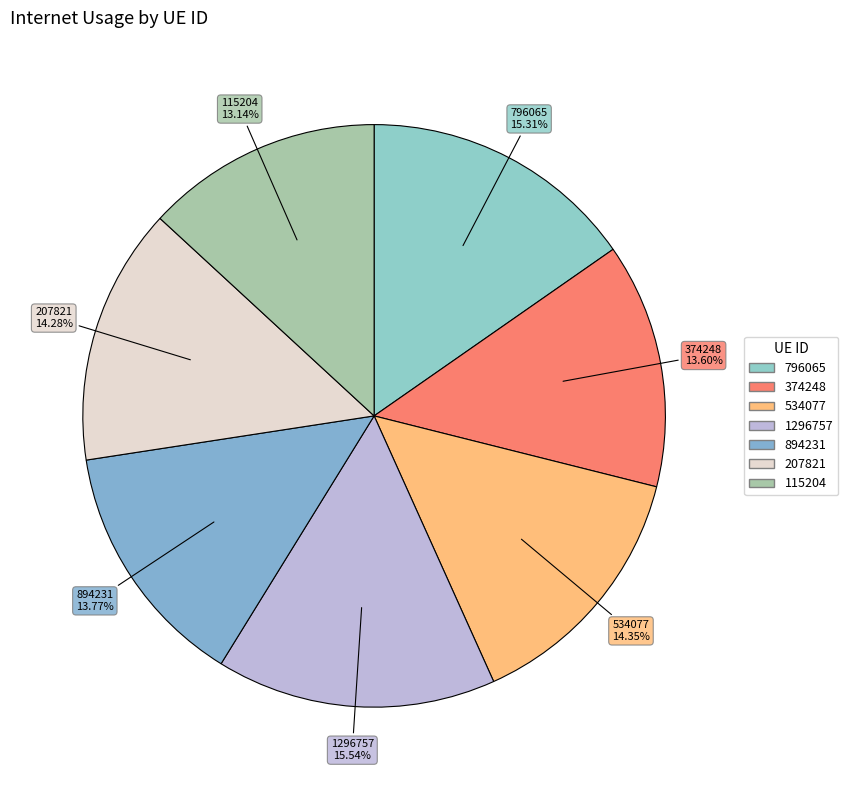

To the nearest percent, what is the difference between the largest and smallest slice percentages?

2%